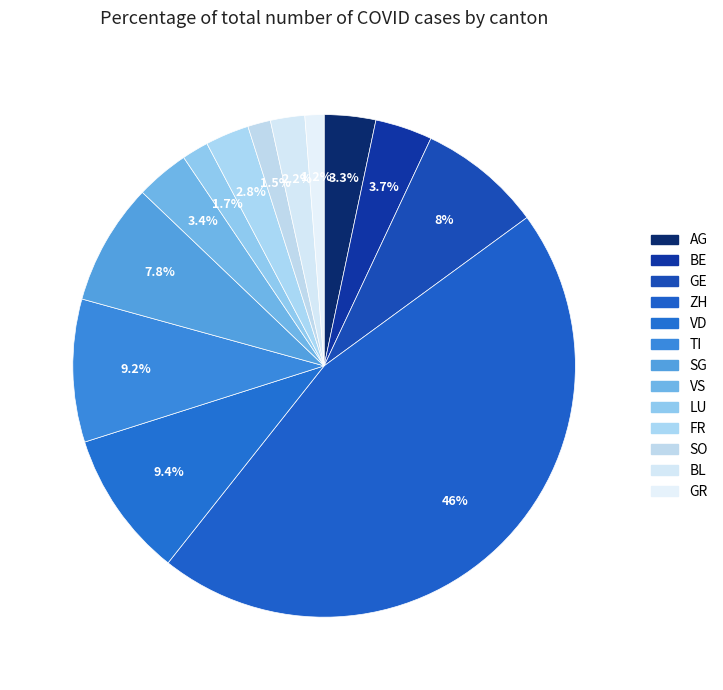

To the nearest percent, what percentage of the pie is GE?

8%